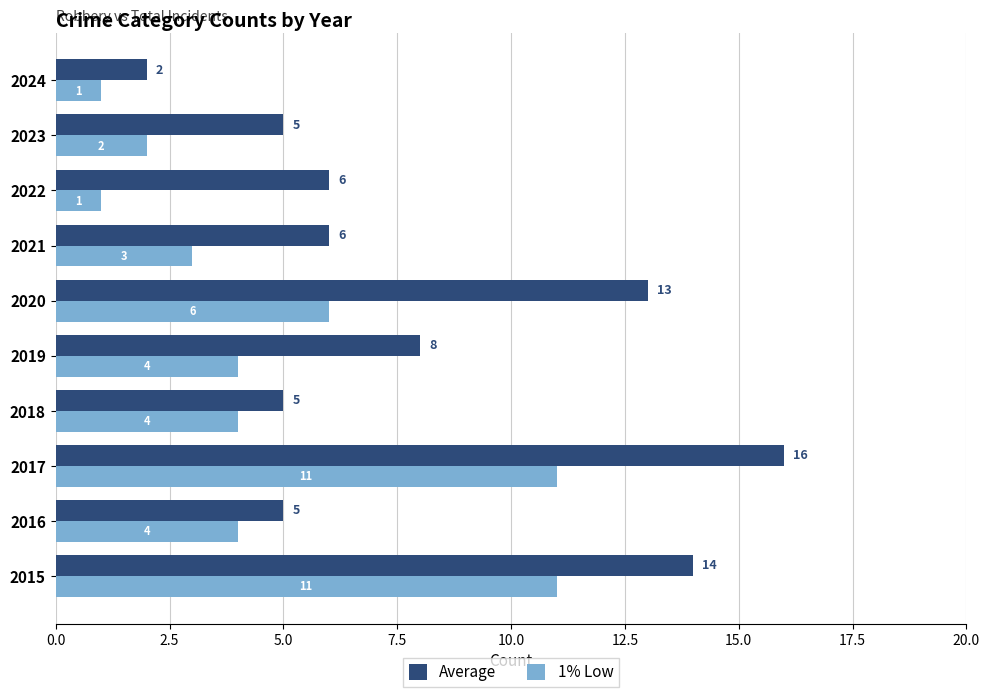

Is it true that Average equals 3 at 2024?

False